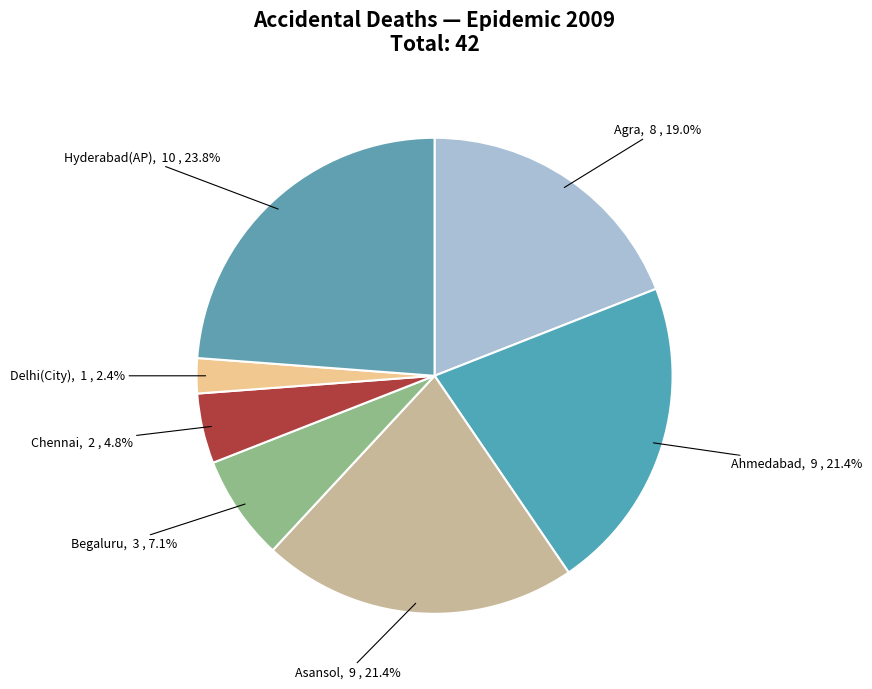

Is there any slice that represents more than half of the pie?

No